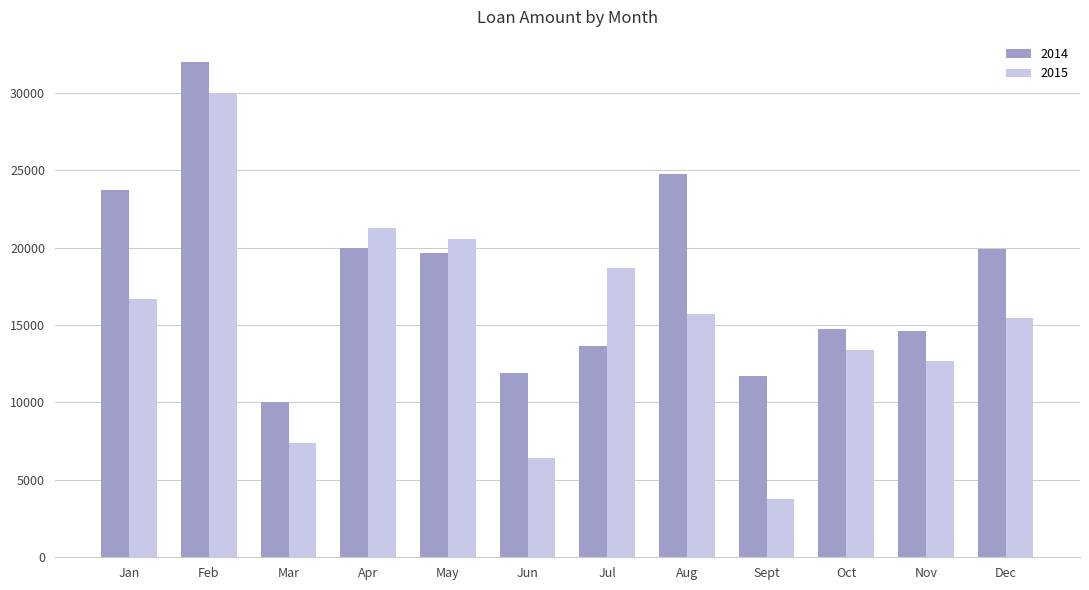

At Sept, list the series in order from smallest to largest.

2015, 2014